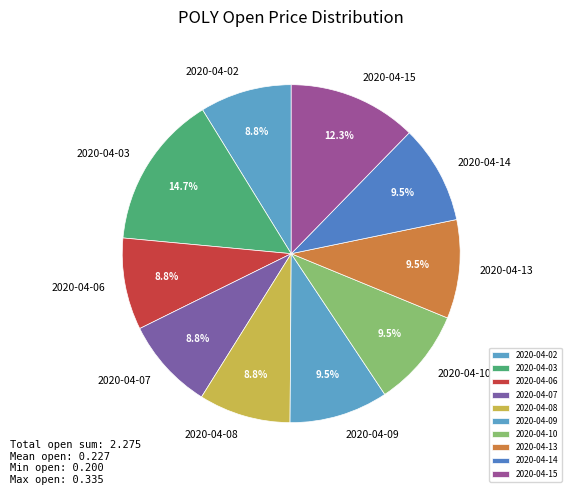

Combined, do 2020-04-06 and 2020-04-13 account for over 50%?

No